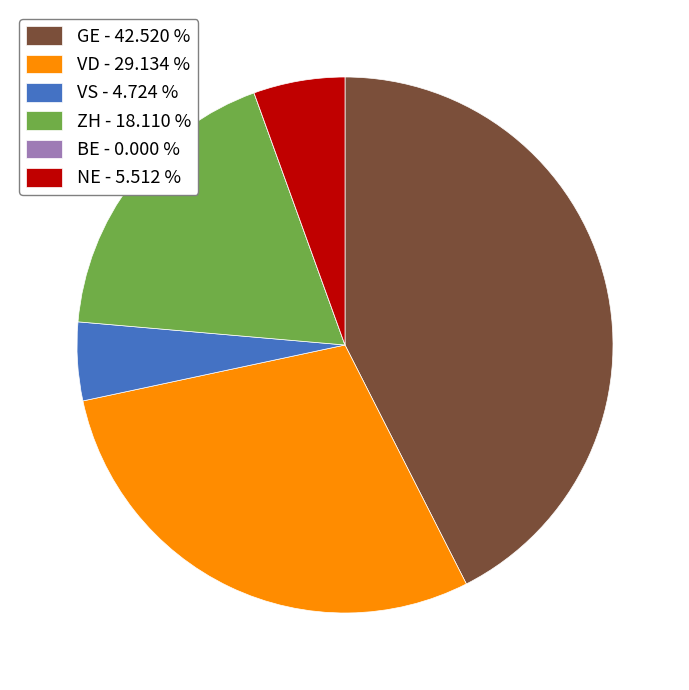

Does any single category account for the majority?

No